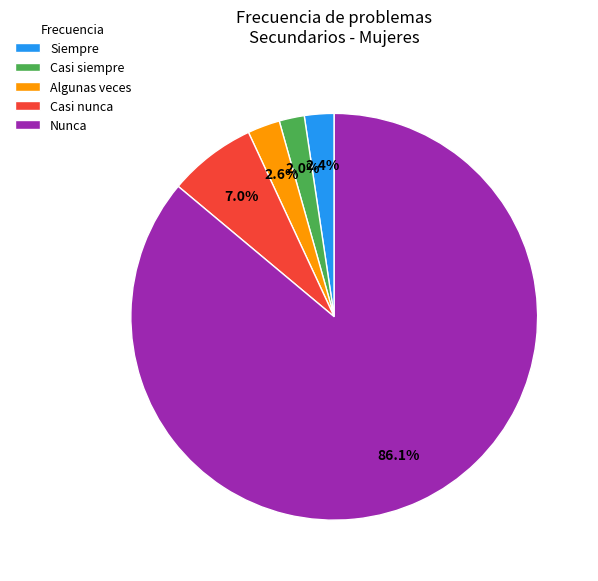

Is there a majority slice in this chart?

Yes